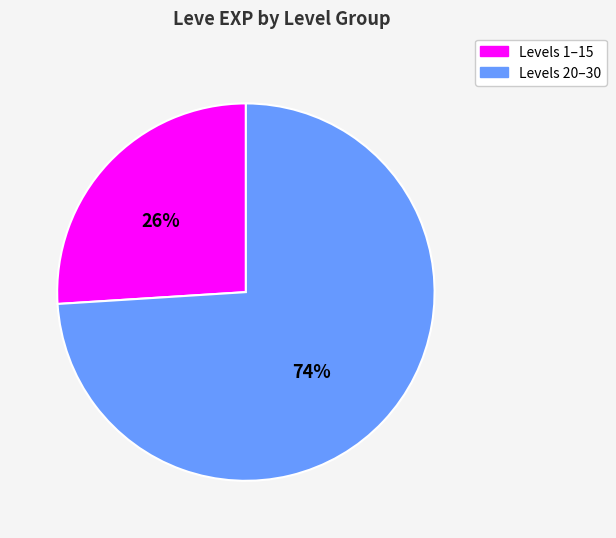

To the nearest percent, what is the difference between the largest and smallest slice percentages?

48%